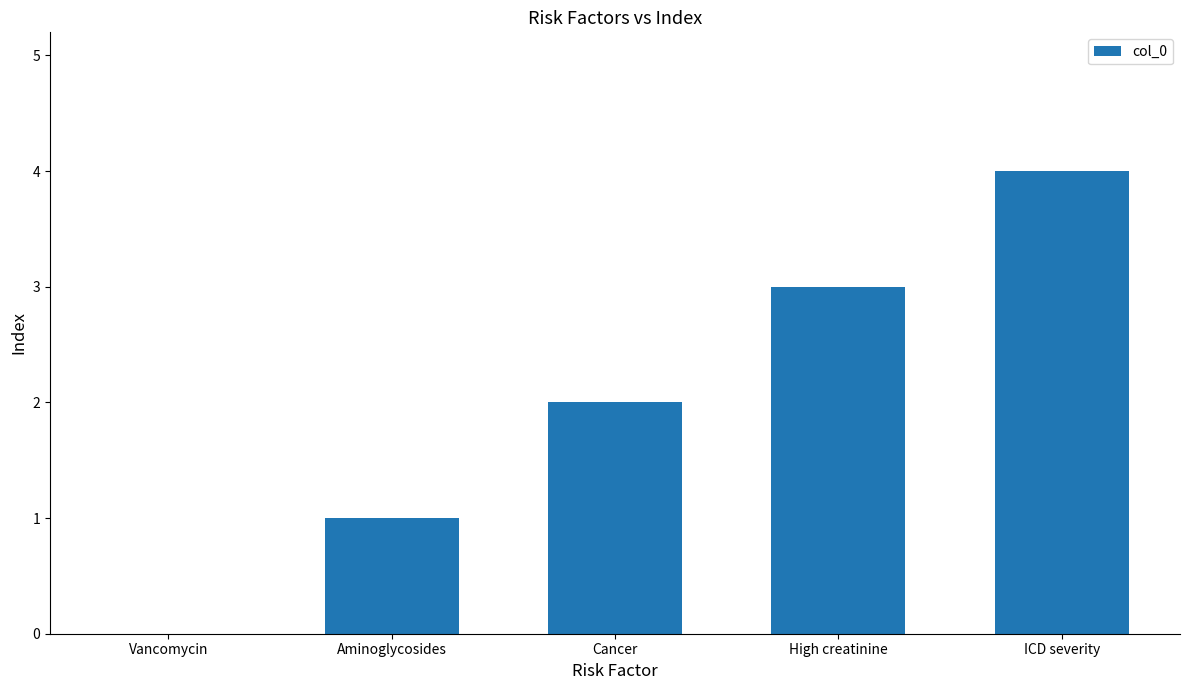

What is the ratio of the value at ICD severity to the value at Aminoglycosides?

4.0